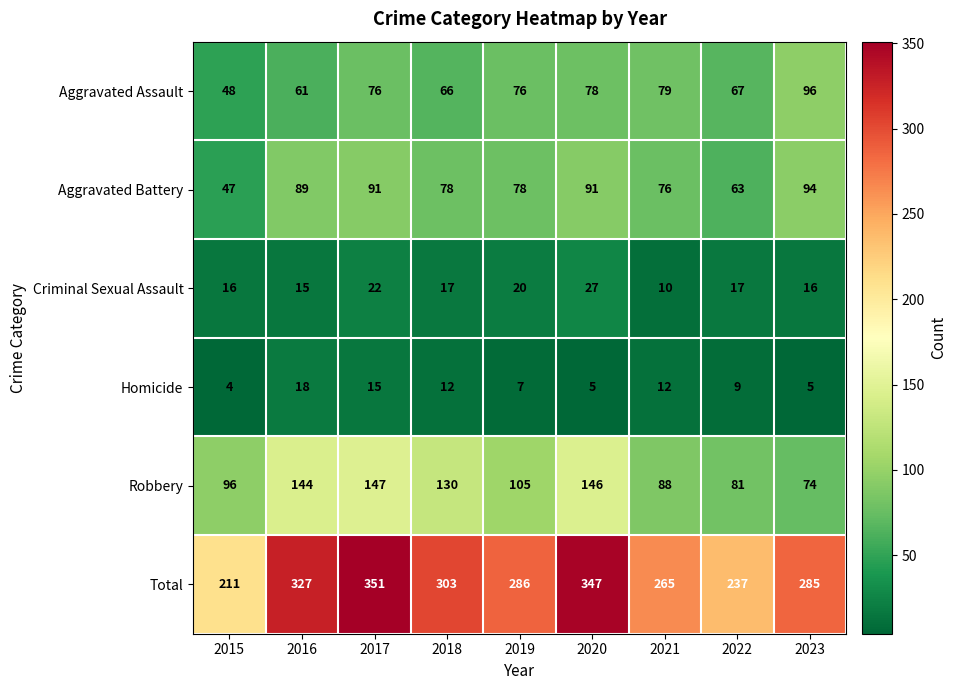

At which category is the sum across all series the highest?

2017